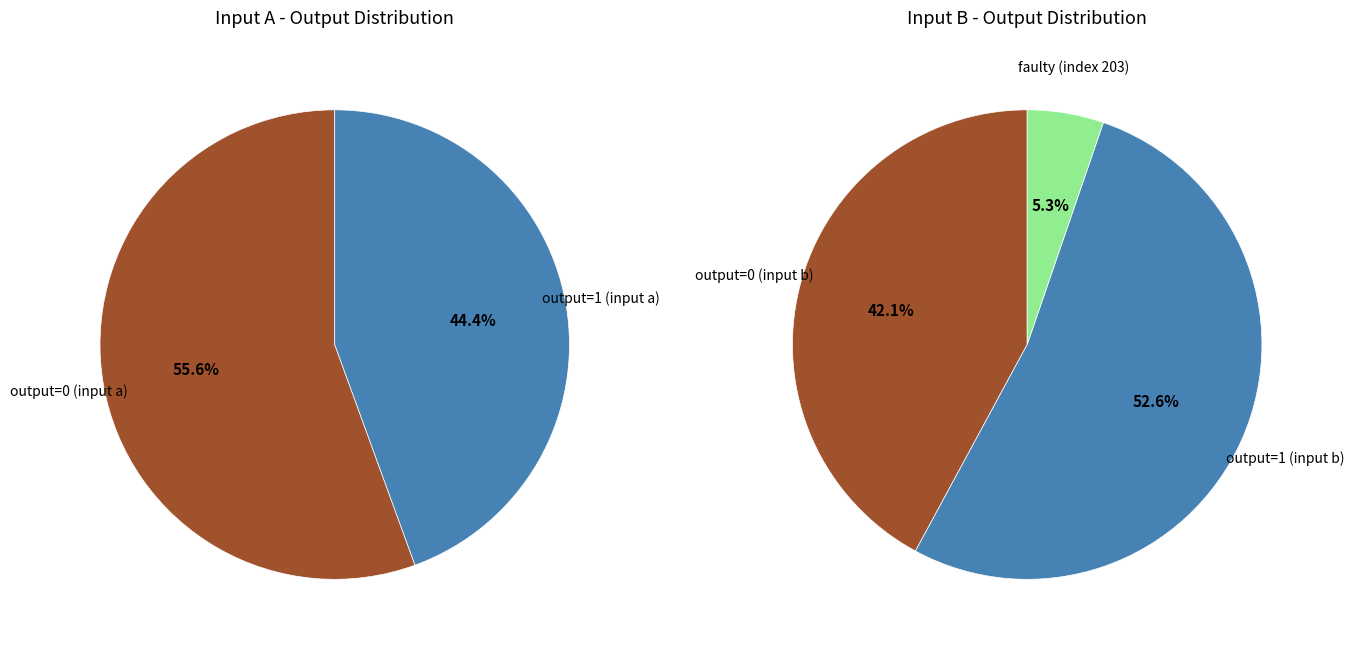

Is 28 the majority of the pie?

No